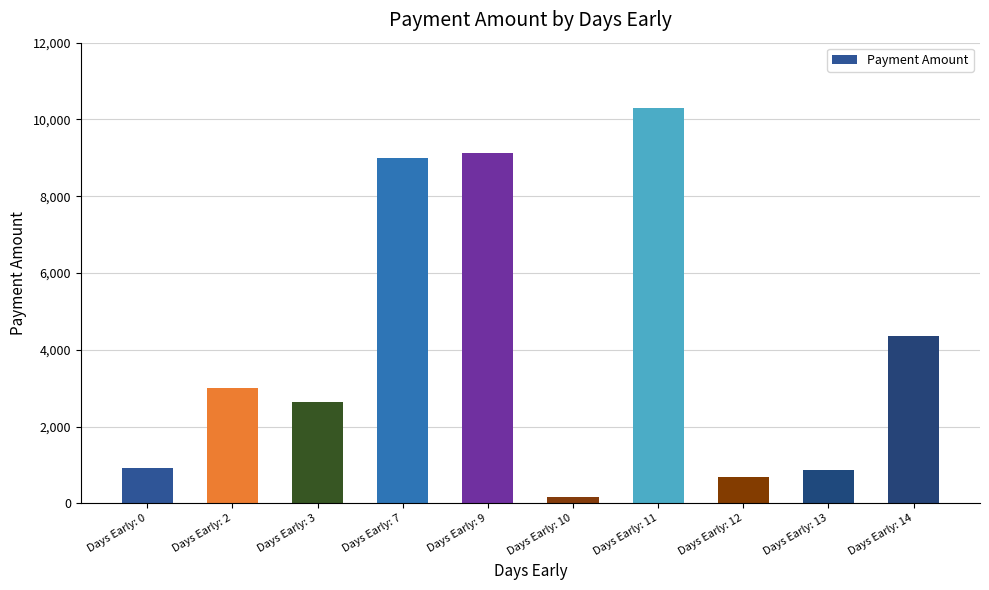

What is the sum of all values?

41102.5